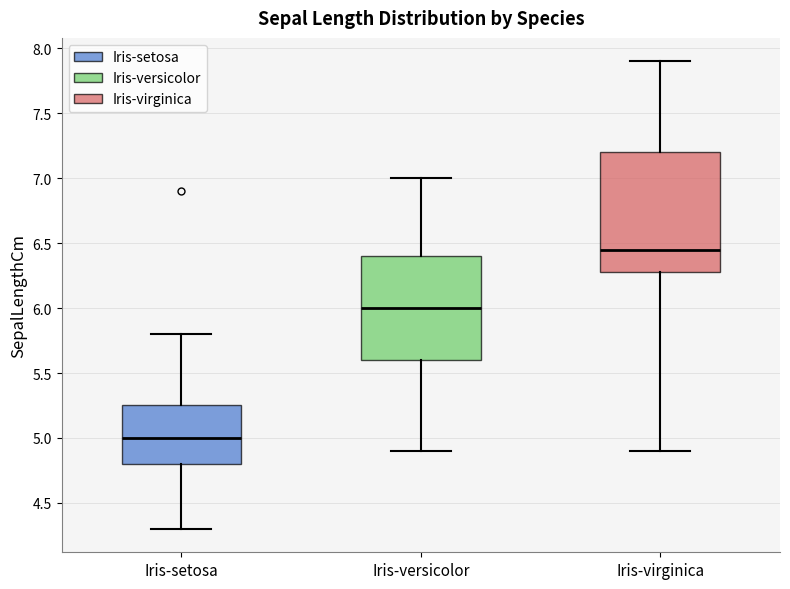

Which box's median line is the lowest?

Iris-setosa